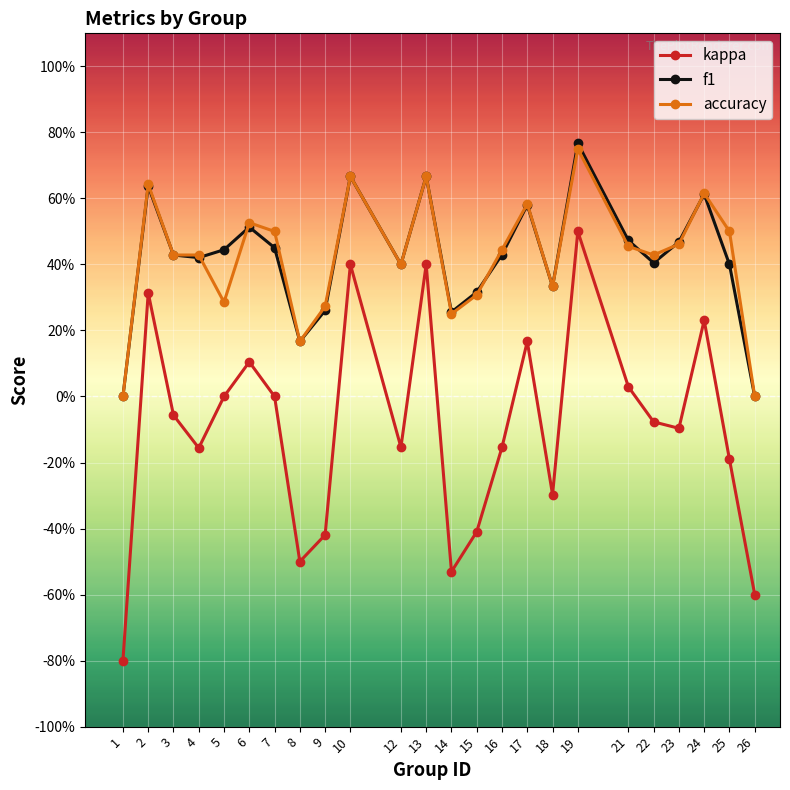

Does the chart have visible grid lines?

Yes